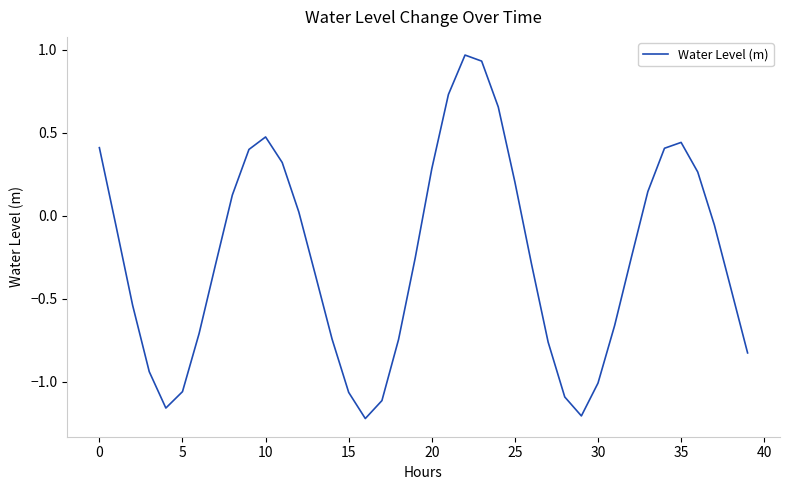

What is the value of the 8th point from the left?

-0.3